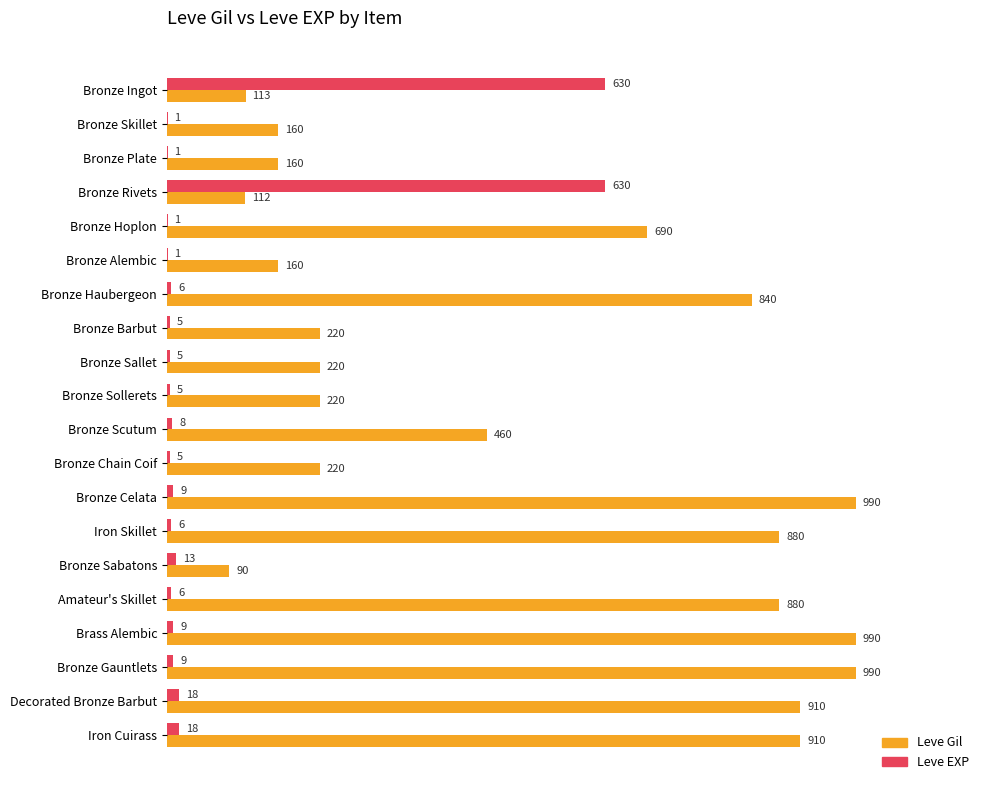

What is the total value across all series at Bronze Plate?

161